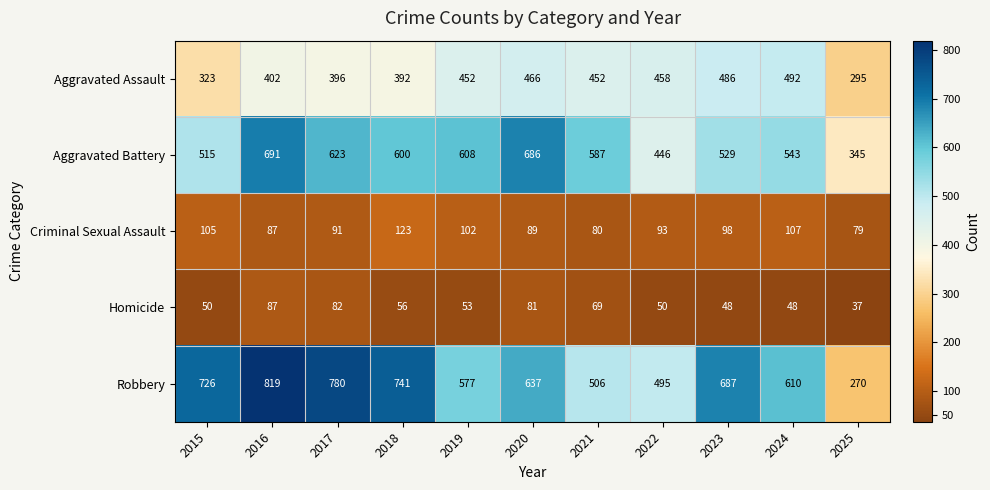

What is the difference between the Aggravated Battery values at 2021 and 2022?

141